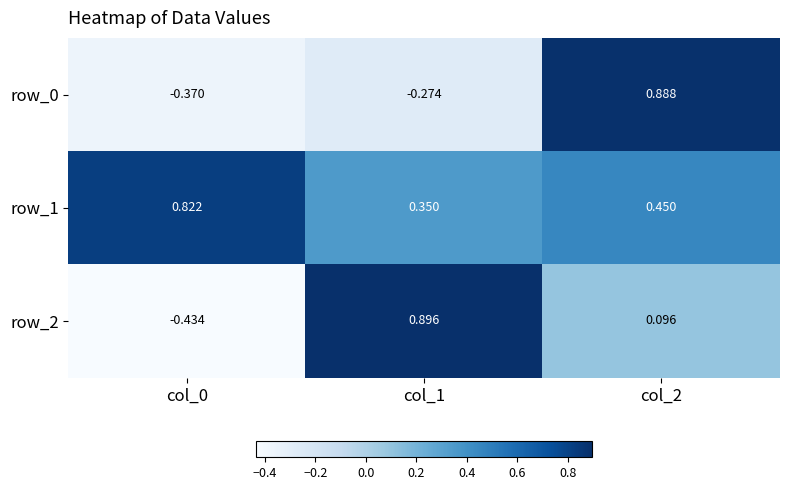

Is the value of row_0 at col_0 greater than the value of row_2 at col_1?

No